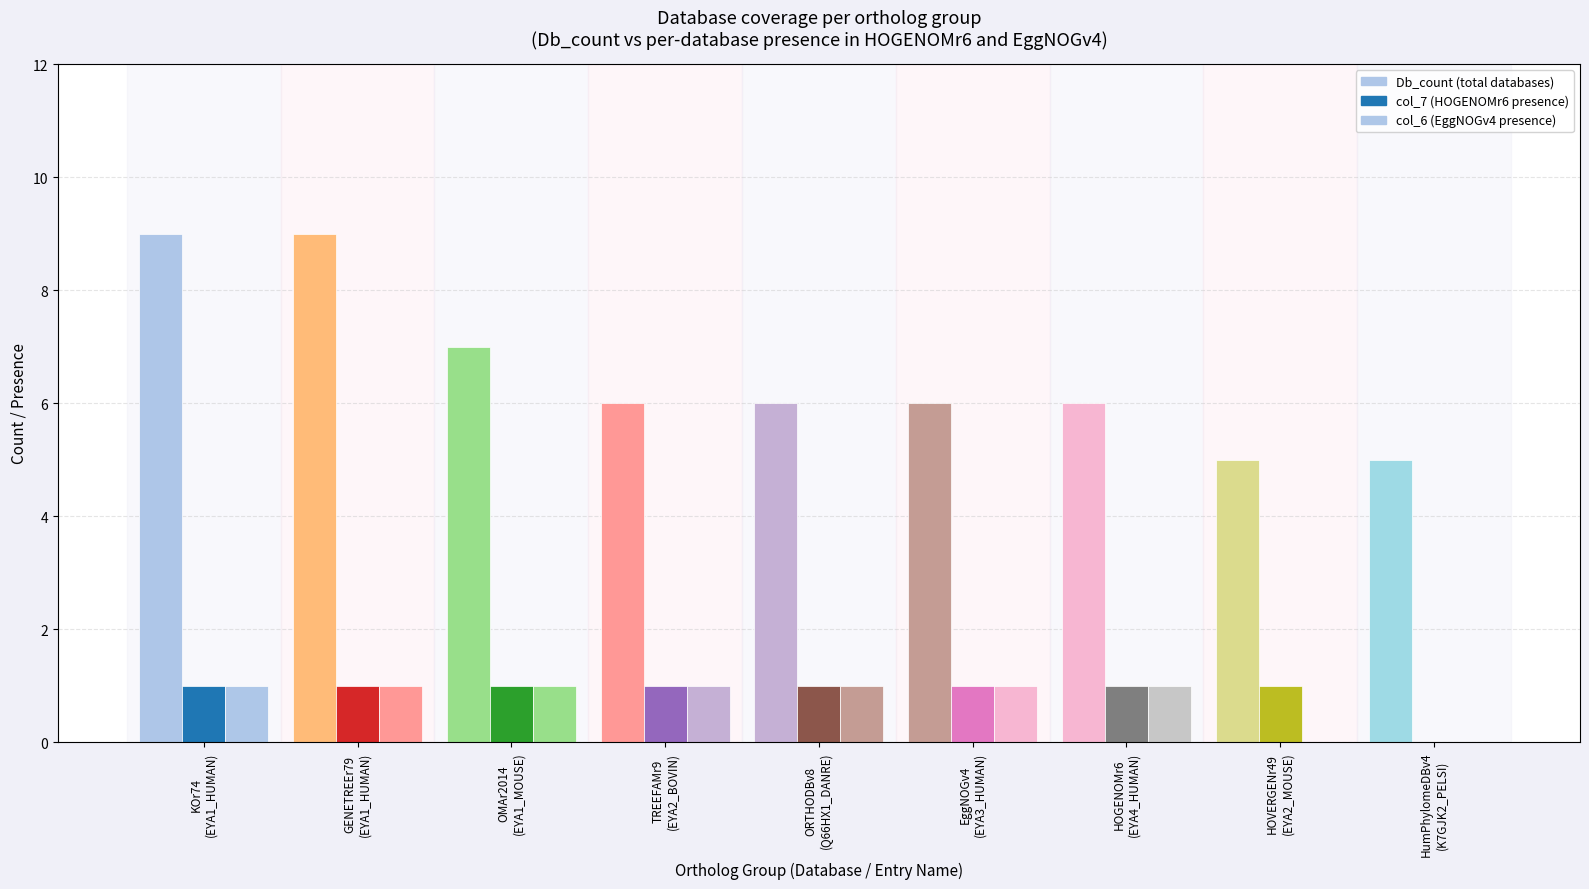

Are the bars grouped side by side (vs. stacked)?

Yes